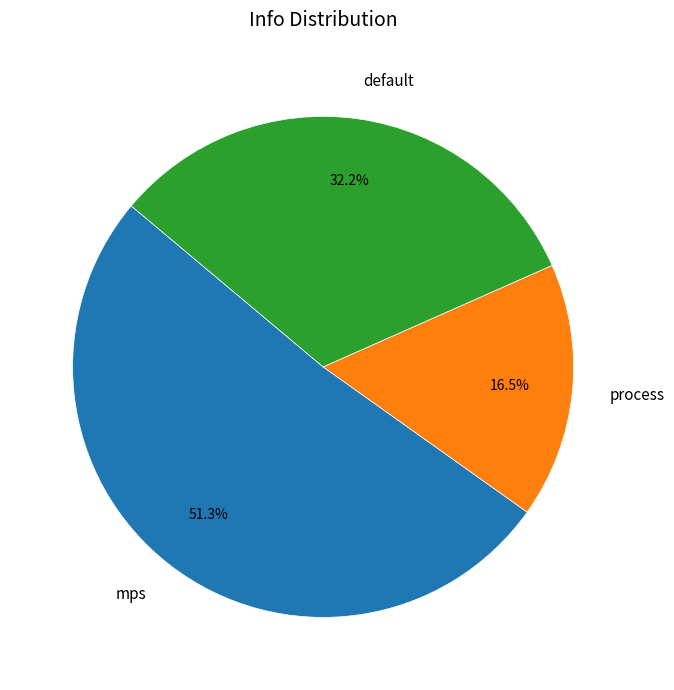

Rank the categories by value from highest to lowest.

mps, default, process